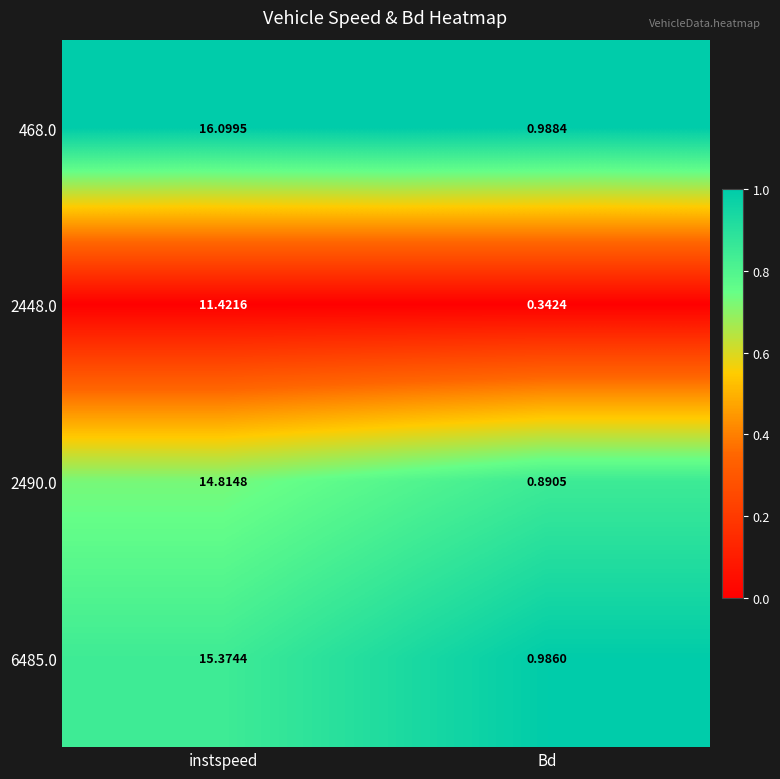

Is the value of 468.0 at instspeed greater than the value of 2448.0 at Bd?

Yes